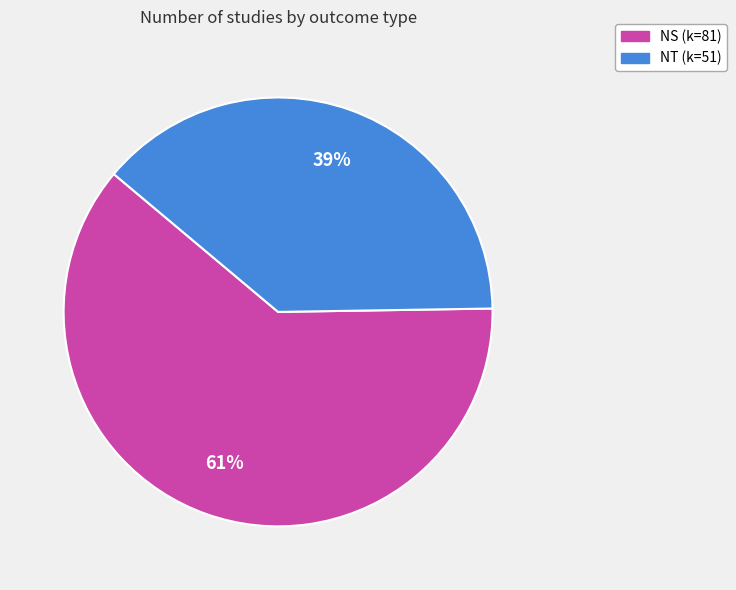

How many segments does this pie chart have?

2